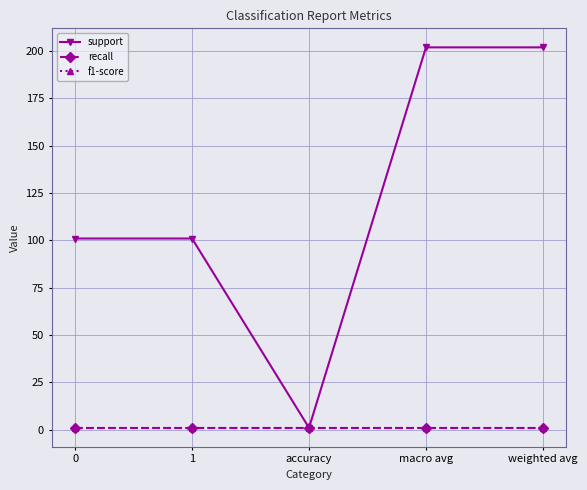

Does the chart have visible grid lines?

Yes